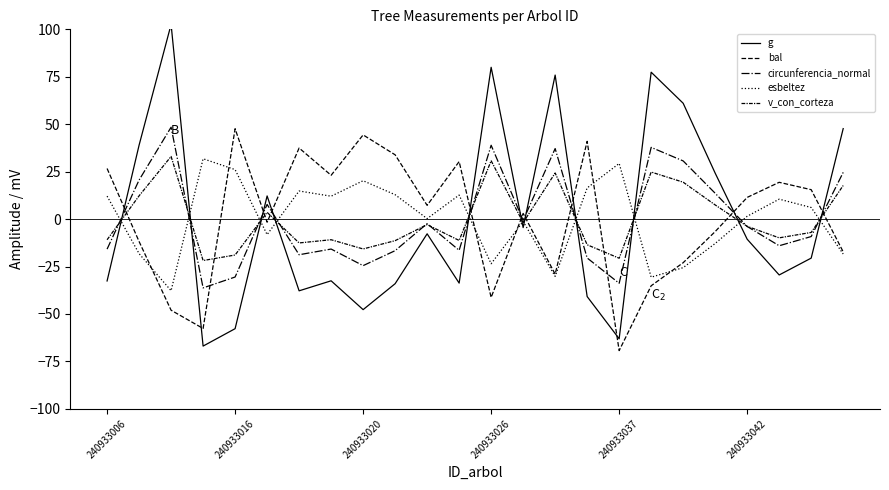

Does the chart have visible grid lines?

No